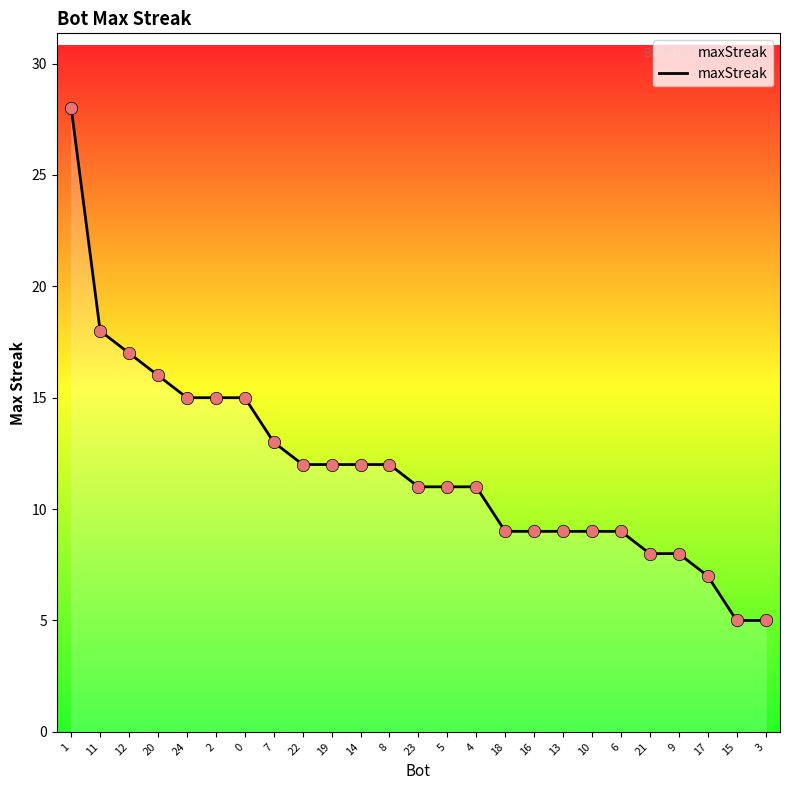

What is the ratio of the value at 8 to the value at 15?

2.4